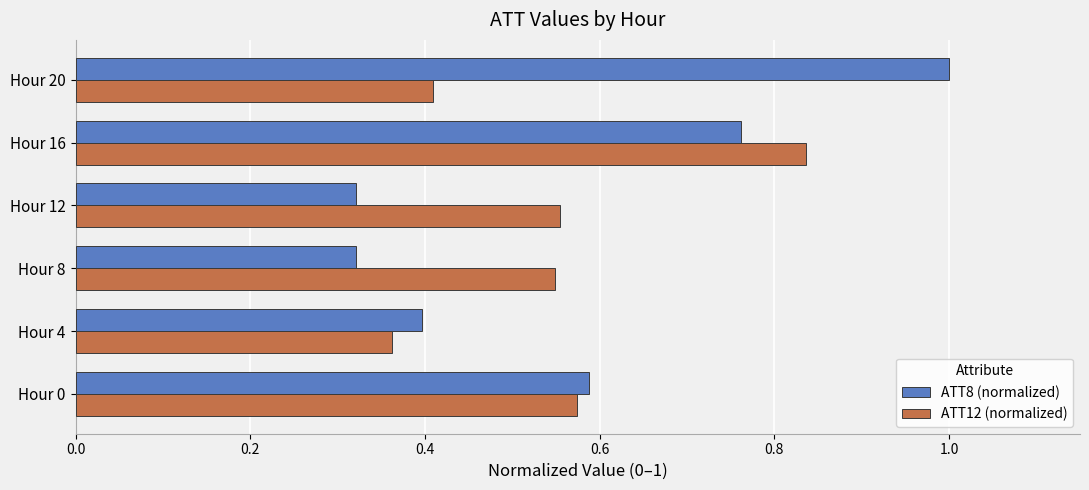

What is the sum of all ATT12 (normalized) values?

3.3